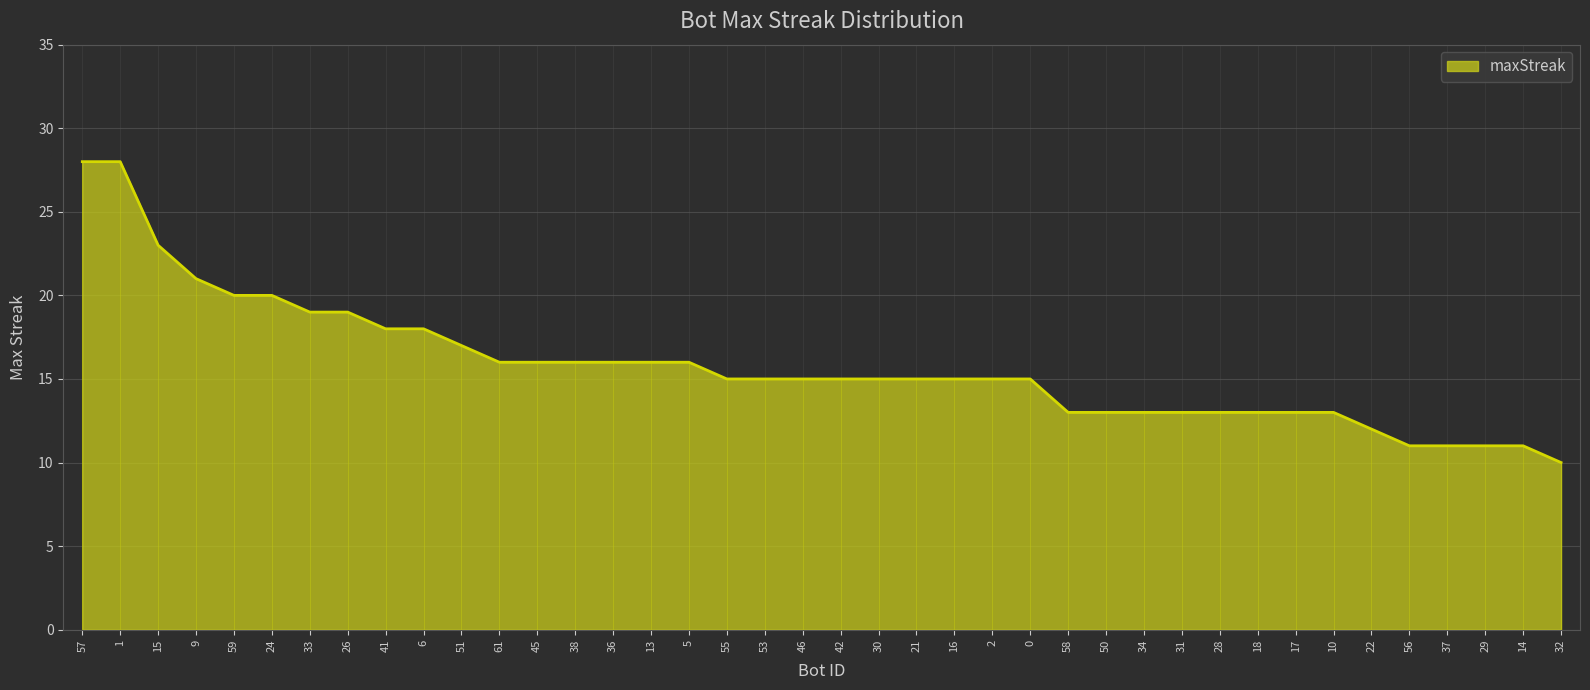

Does the chart display data point markers on the line(s)?

No